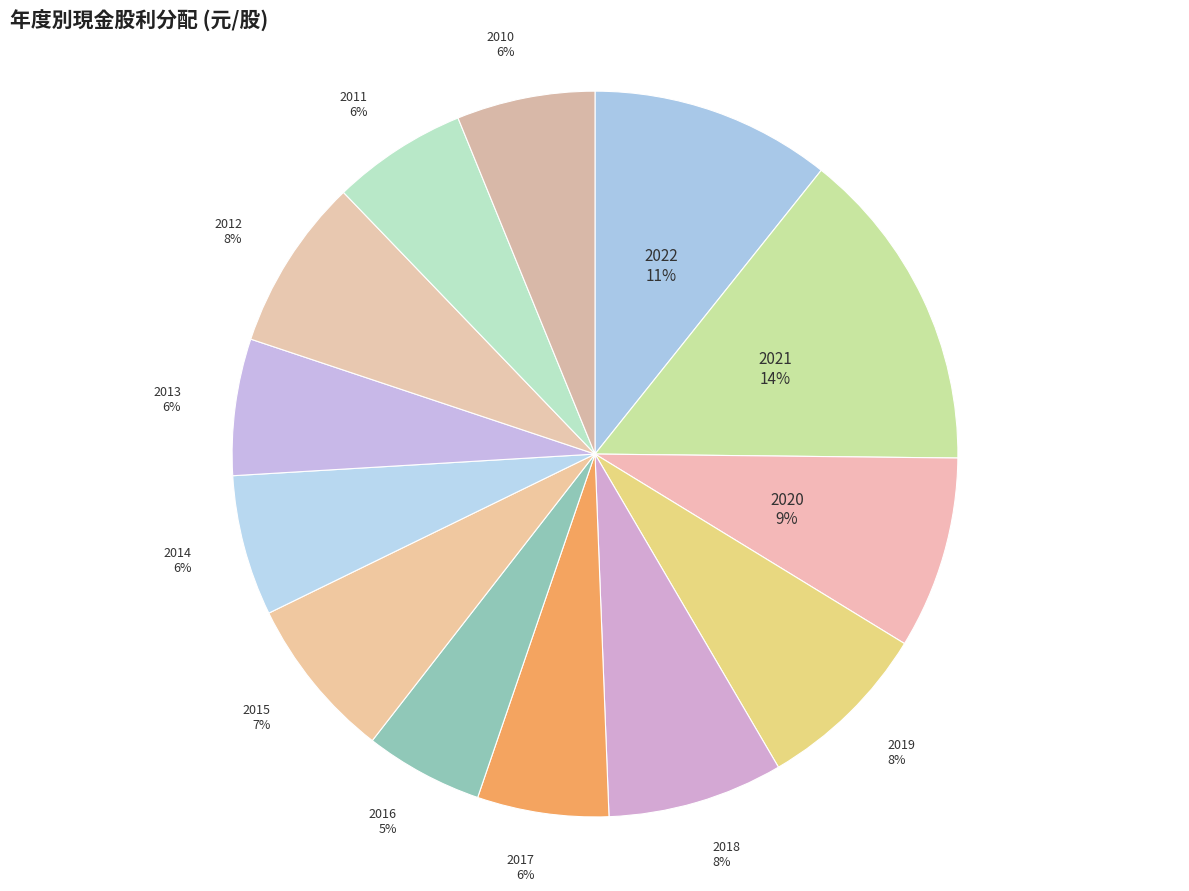

How many slices are in this pie chart?

13